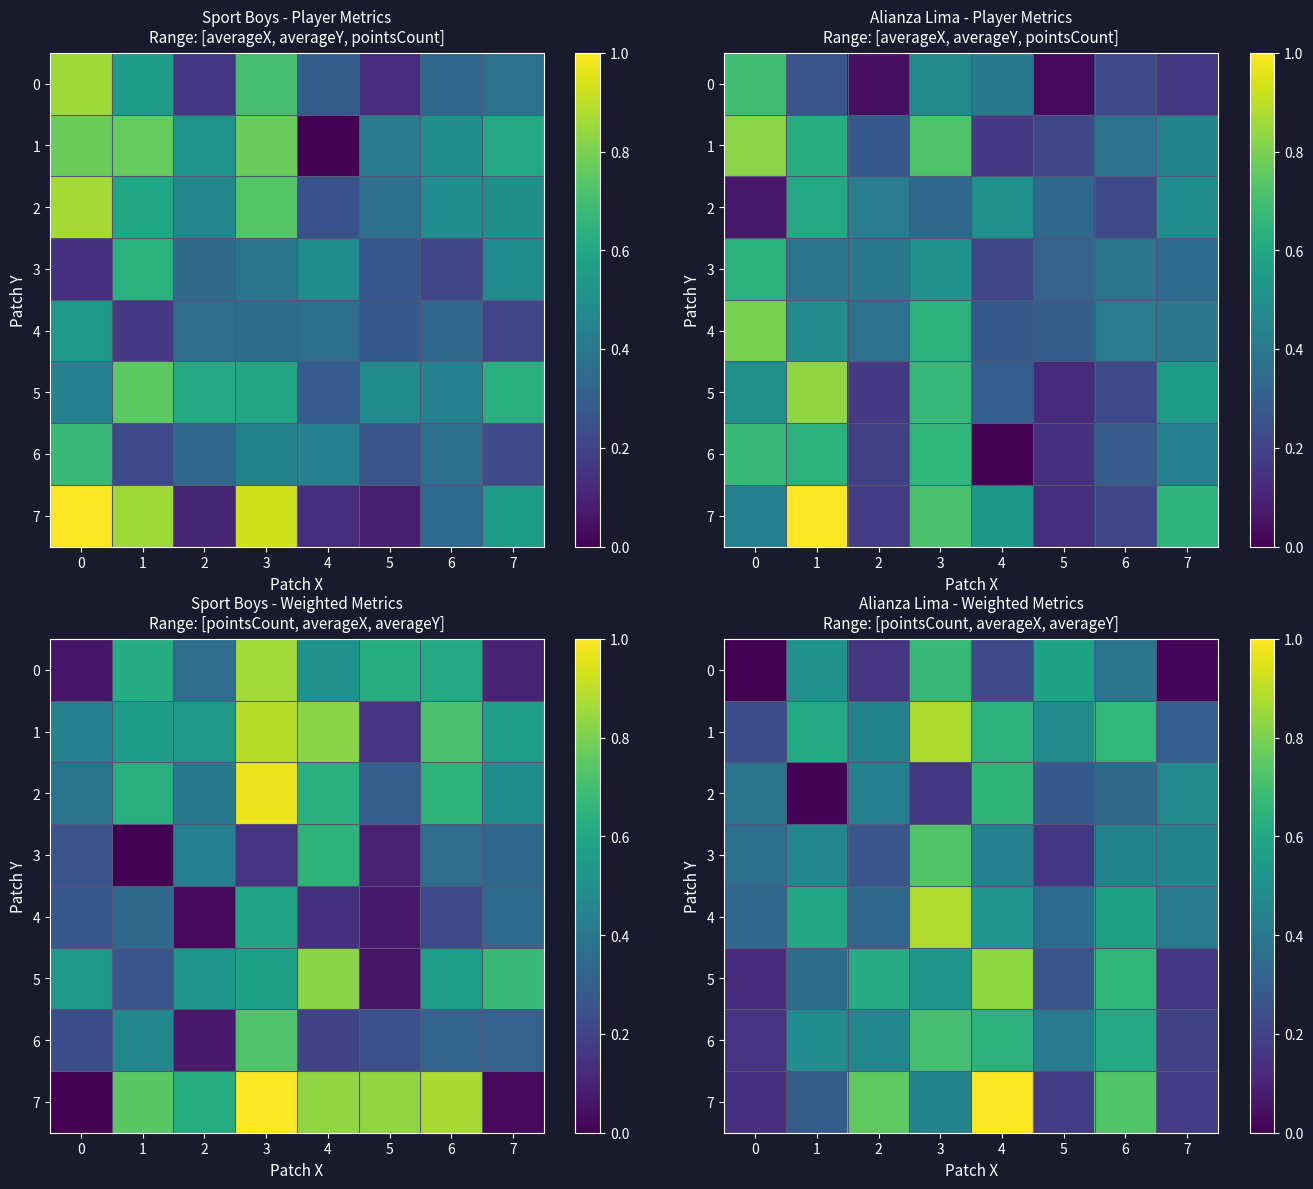

Which series has the widest spread of values?

7